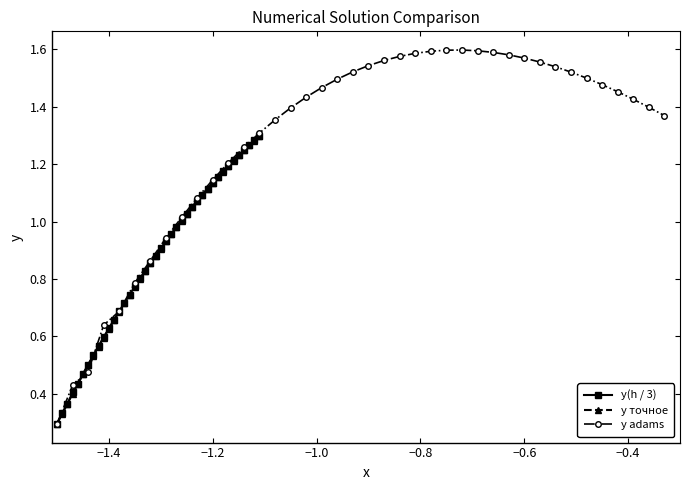

Does the chart display data point markers on the line(s)?

Yes